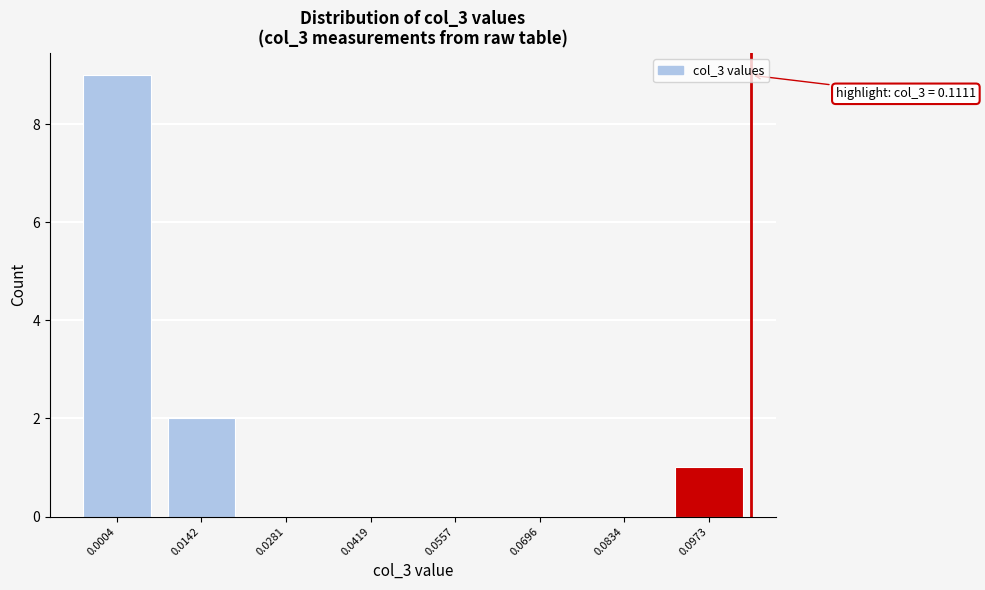

Reading left to right, transcribe all the data shown in this chart.

0.0004=9	0.0142=2	0.0281=0	0.0419=0	0.0557=0	0.0696=0	0.0834=0	0.0973=1